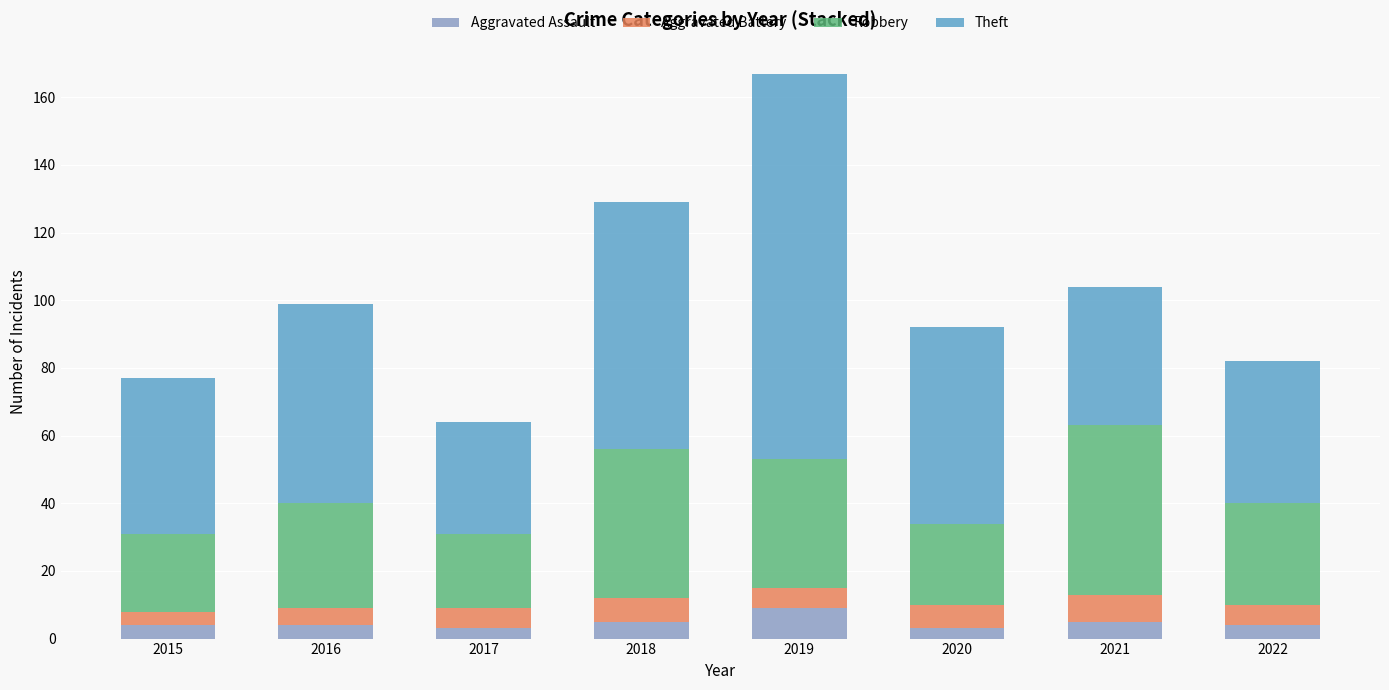

What is the maximum value for Aggravated Assault?

9